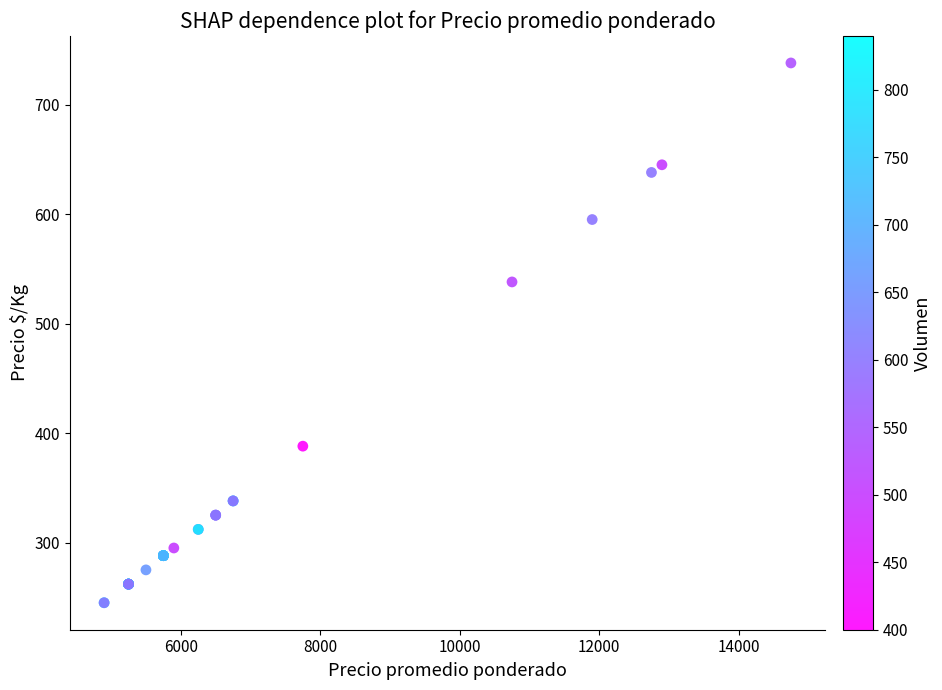

What Y value in the scatter plot is closest to 491?

538